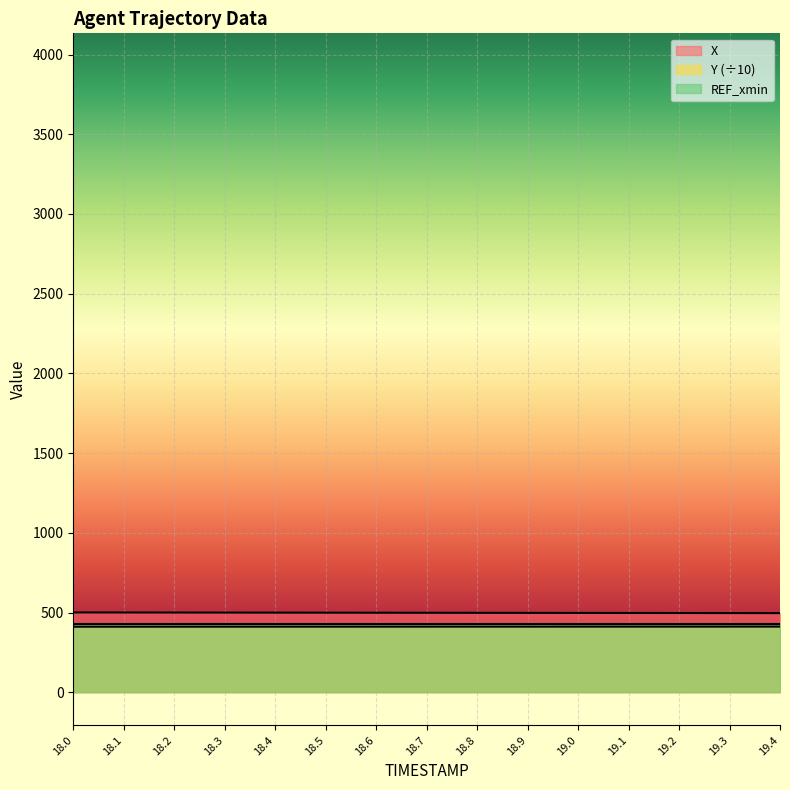

Is the value of Y at 18.8 greater than the value of X at 18.1?

No